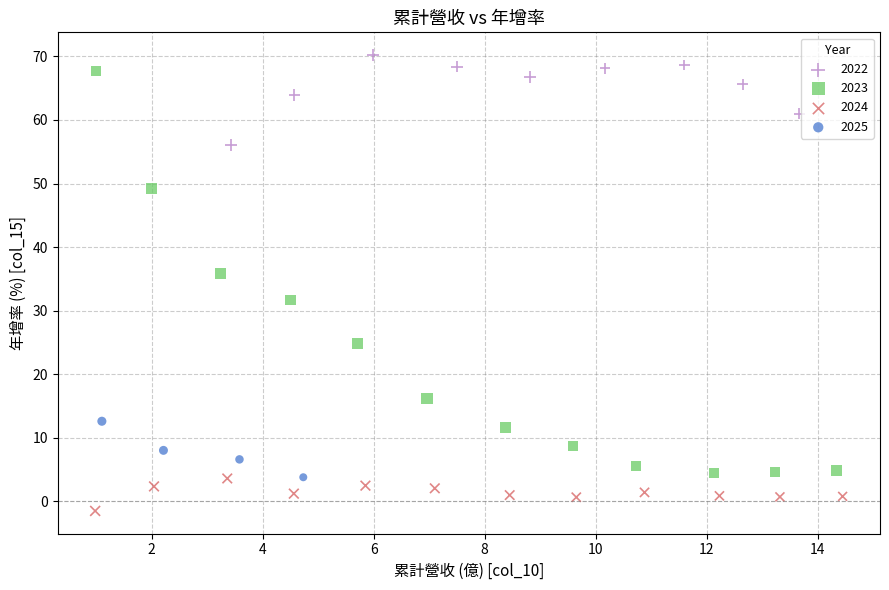

Which series has the largest Y range (max minus min)?

2023